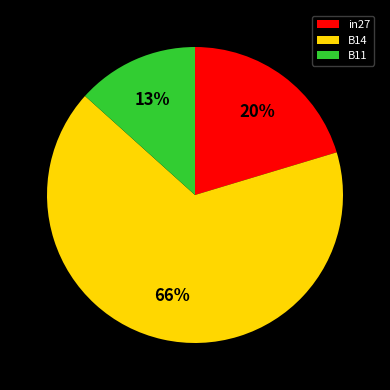

Is it true that B14 is 66% of the pie?

True